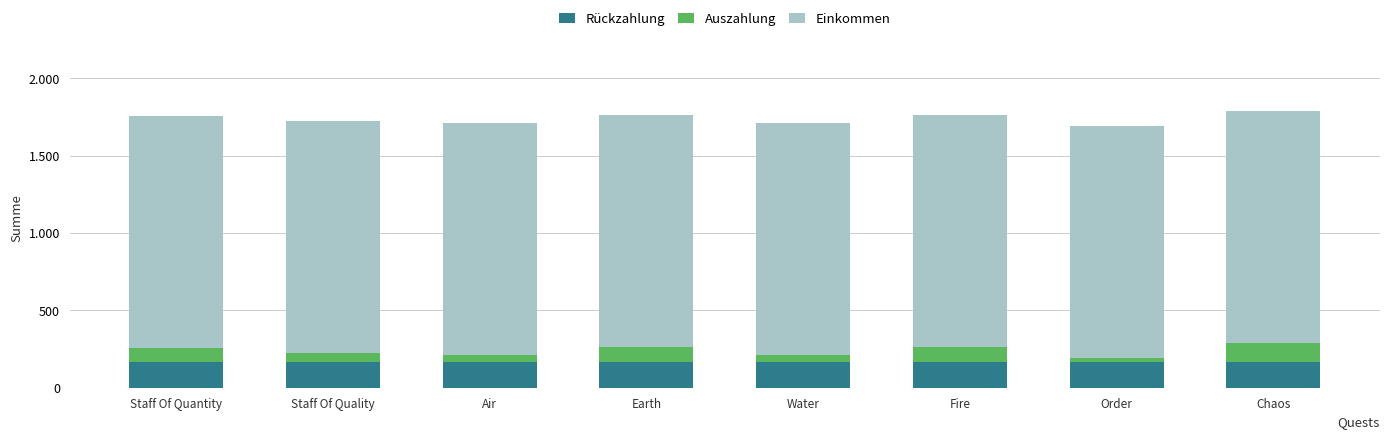

Does the chart contain stacked bars?

Yes